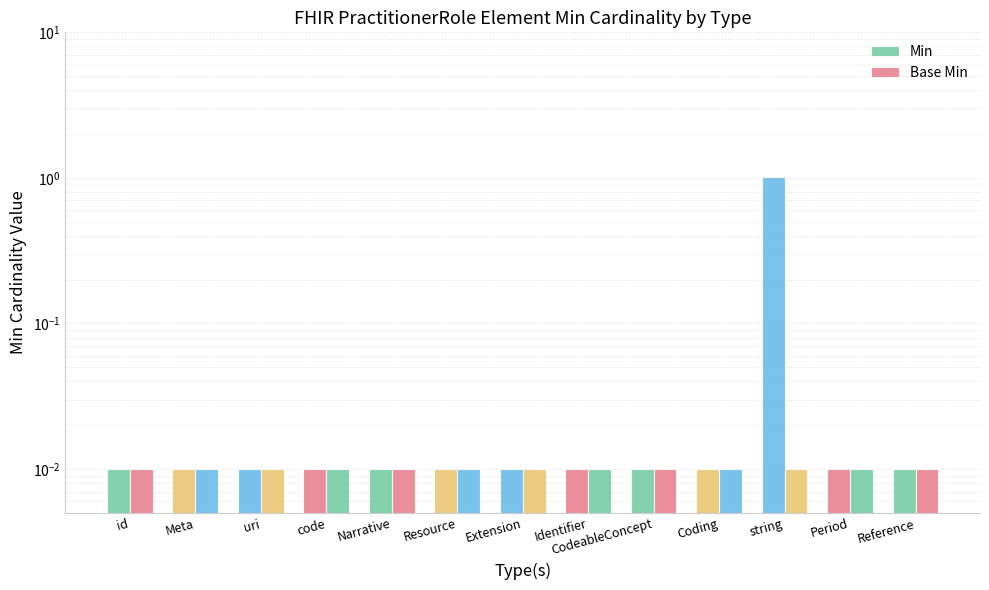

List the series in order of their overall mean, lowest first.

Base Min, Min